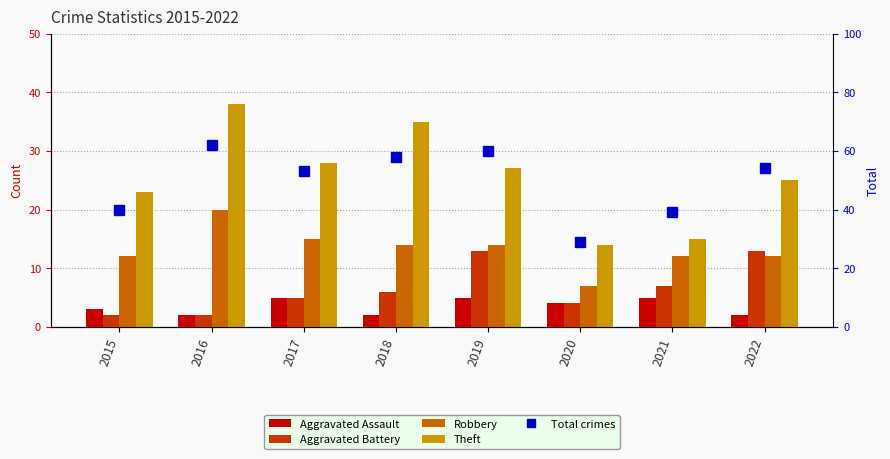

What is the difference between the Aggravated Battery values at 2017 and 2018?

1